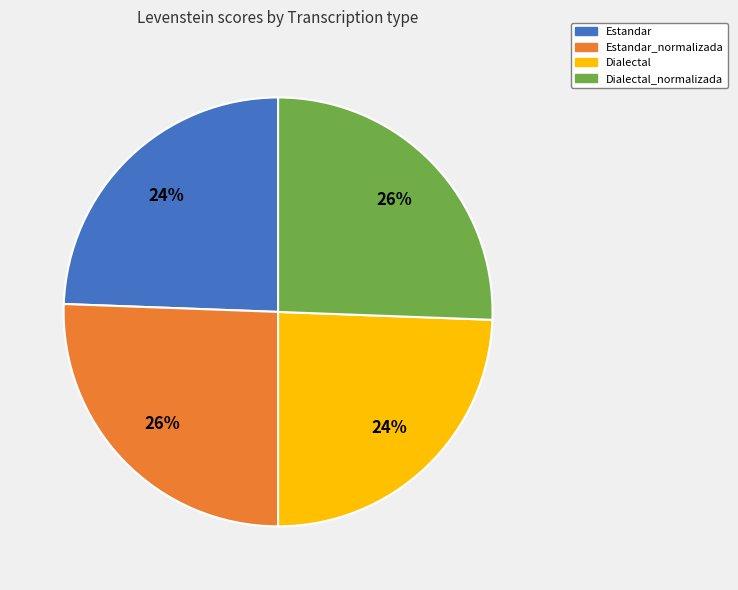

To the nearest percent, what is the average slice percentage?

25%